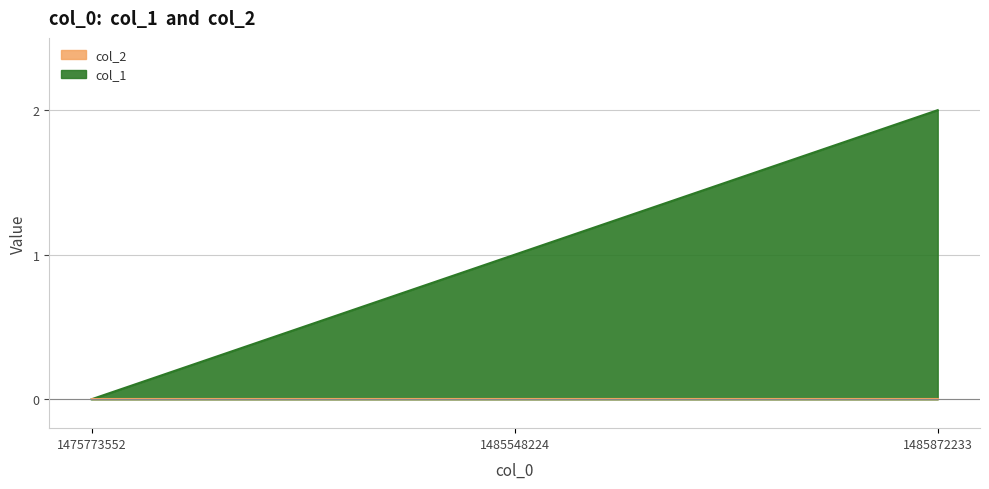

Reading left to right, what are all the values shown in this chart?

0	1	2